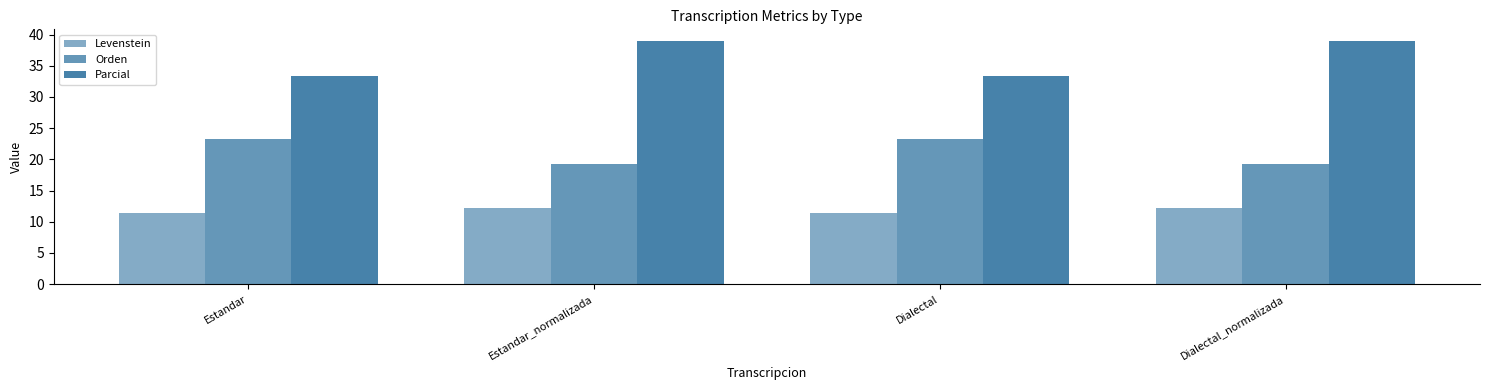

How many groups of bars are there?

4